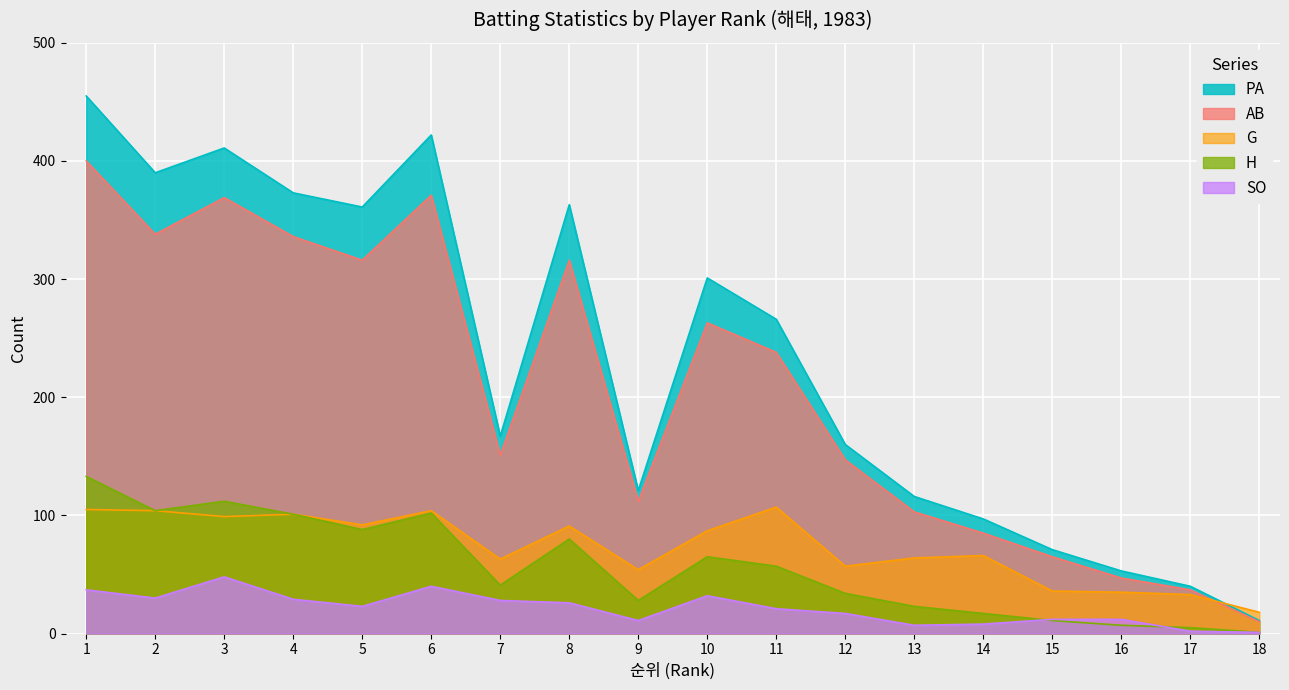

Count the number of data series in this chart.

5